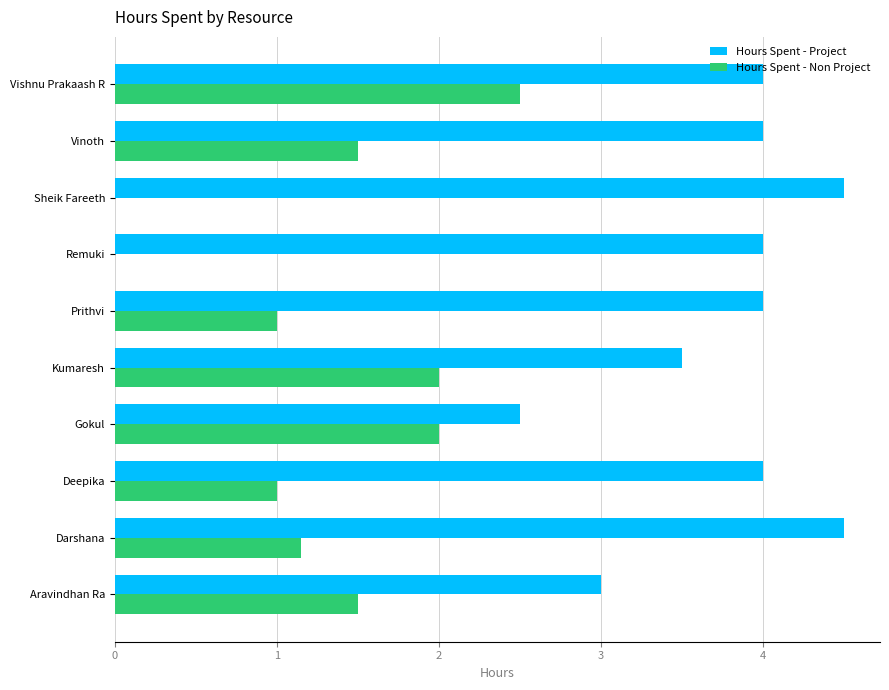

What value does the Hours Spent - Non Project series have at Gokul?

2.0